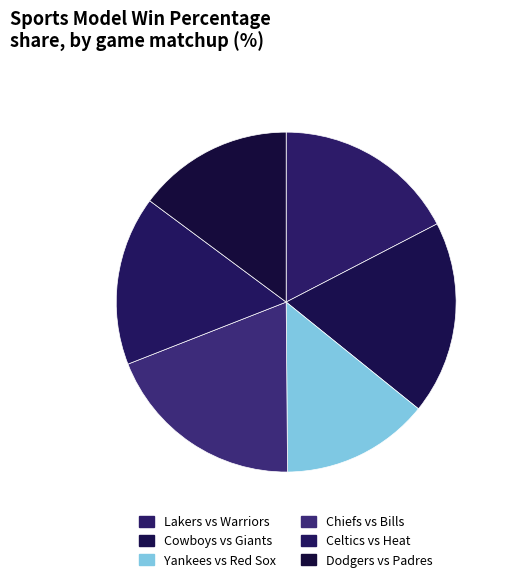

What portion of the pie excludes Lakers vs Warriors?

82.6%